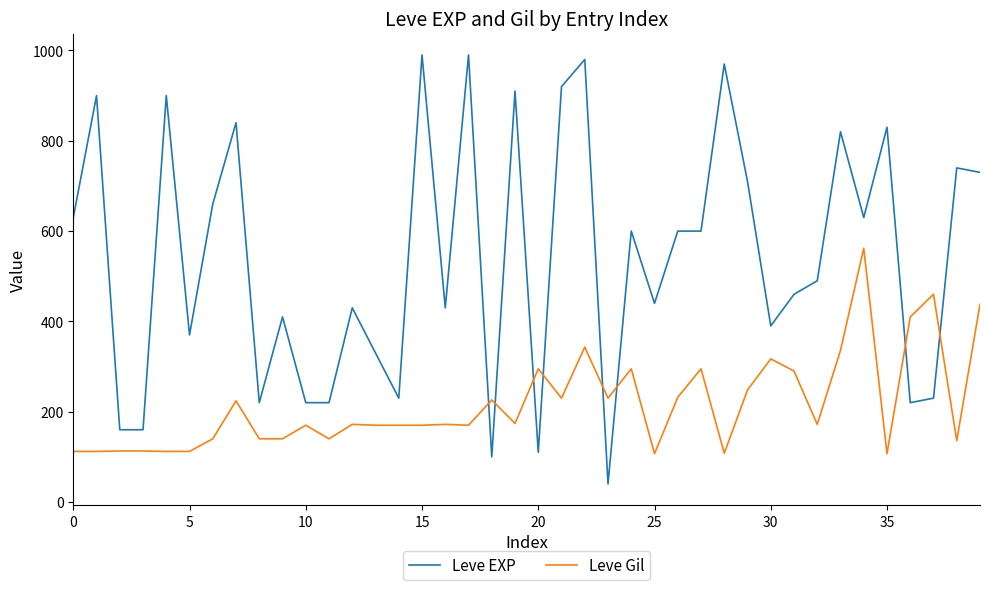

How many lines are shown in the chart?

2